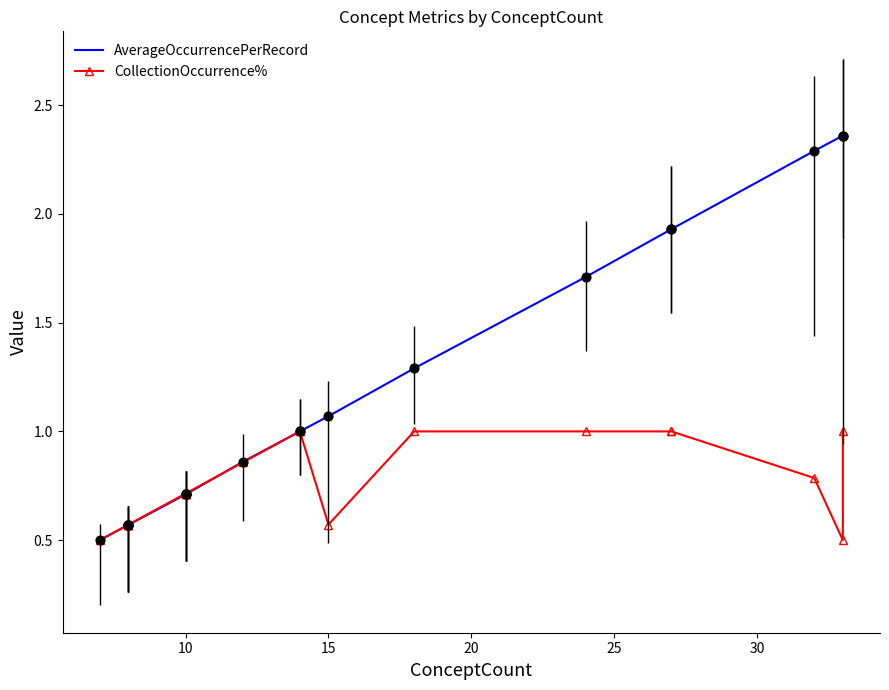

Which series reaches the minimum Y coordinate?

AverageOccurrencePerRecord